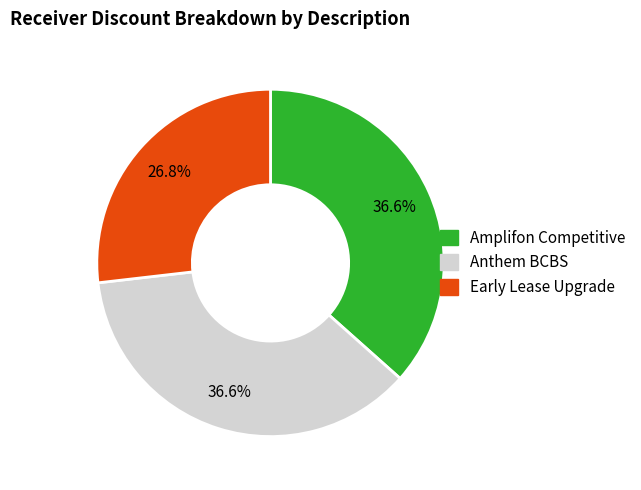

Between Early Lease Upgrade and Amplifon Competitive, which is larger?

Amplifon Competitive